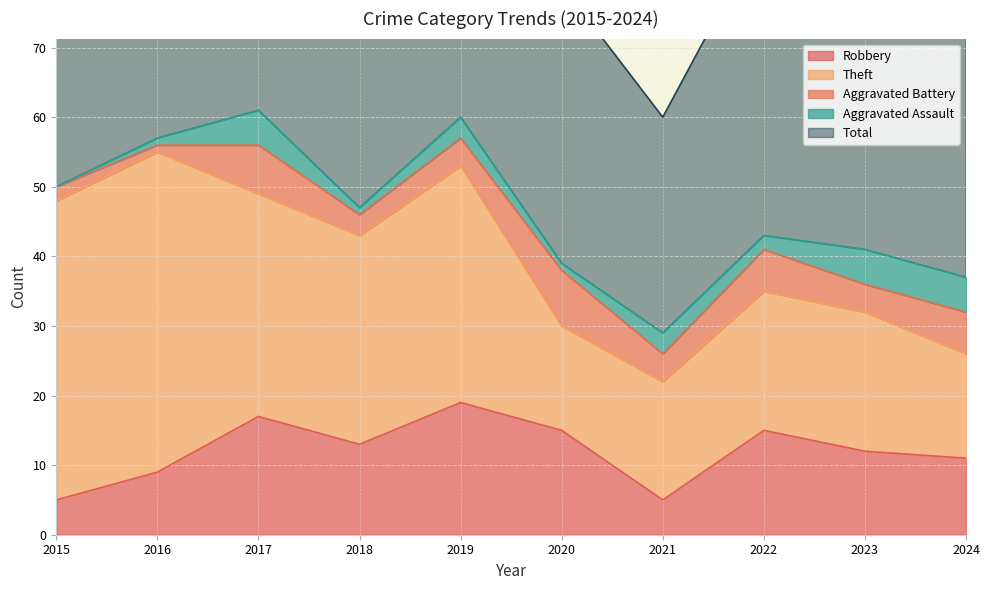

The Aggravated Battery series shows 5 at 2018. True or false?

False